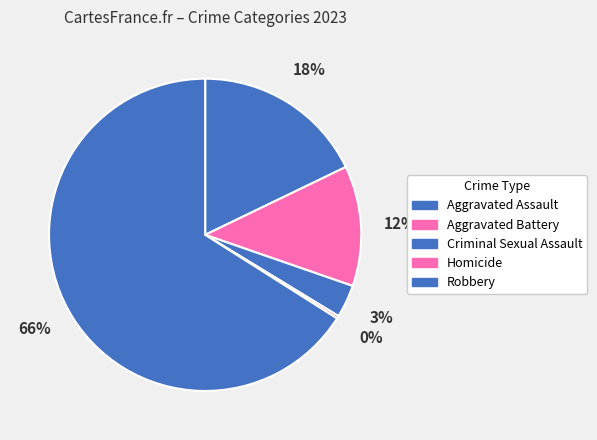

How many slices are in this pie chart?

5